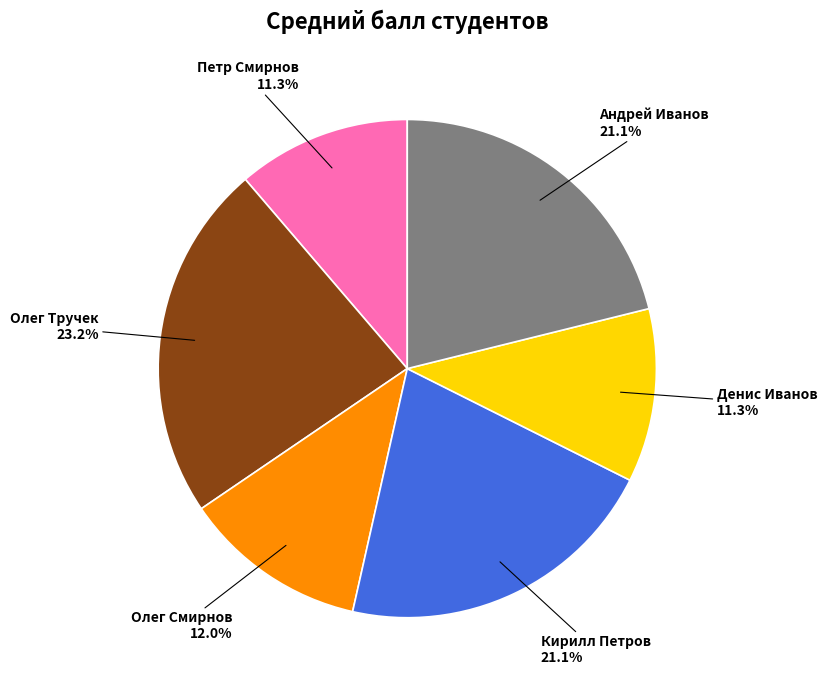

True or false: Андрей Иванов accounts for 26% of the total.

False